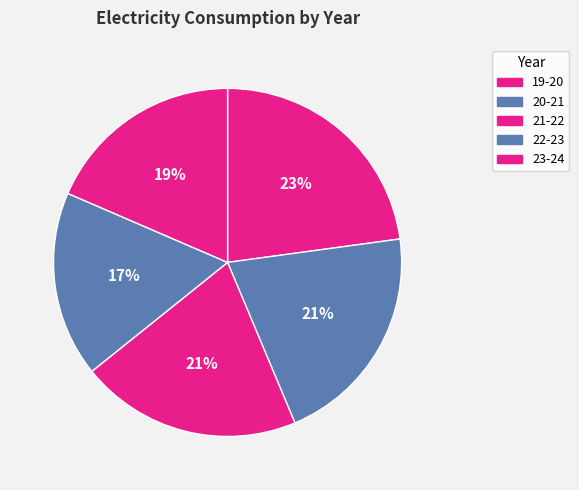

Between 21-22 and 23-24, which is larger?

21-22